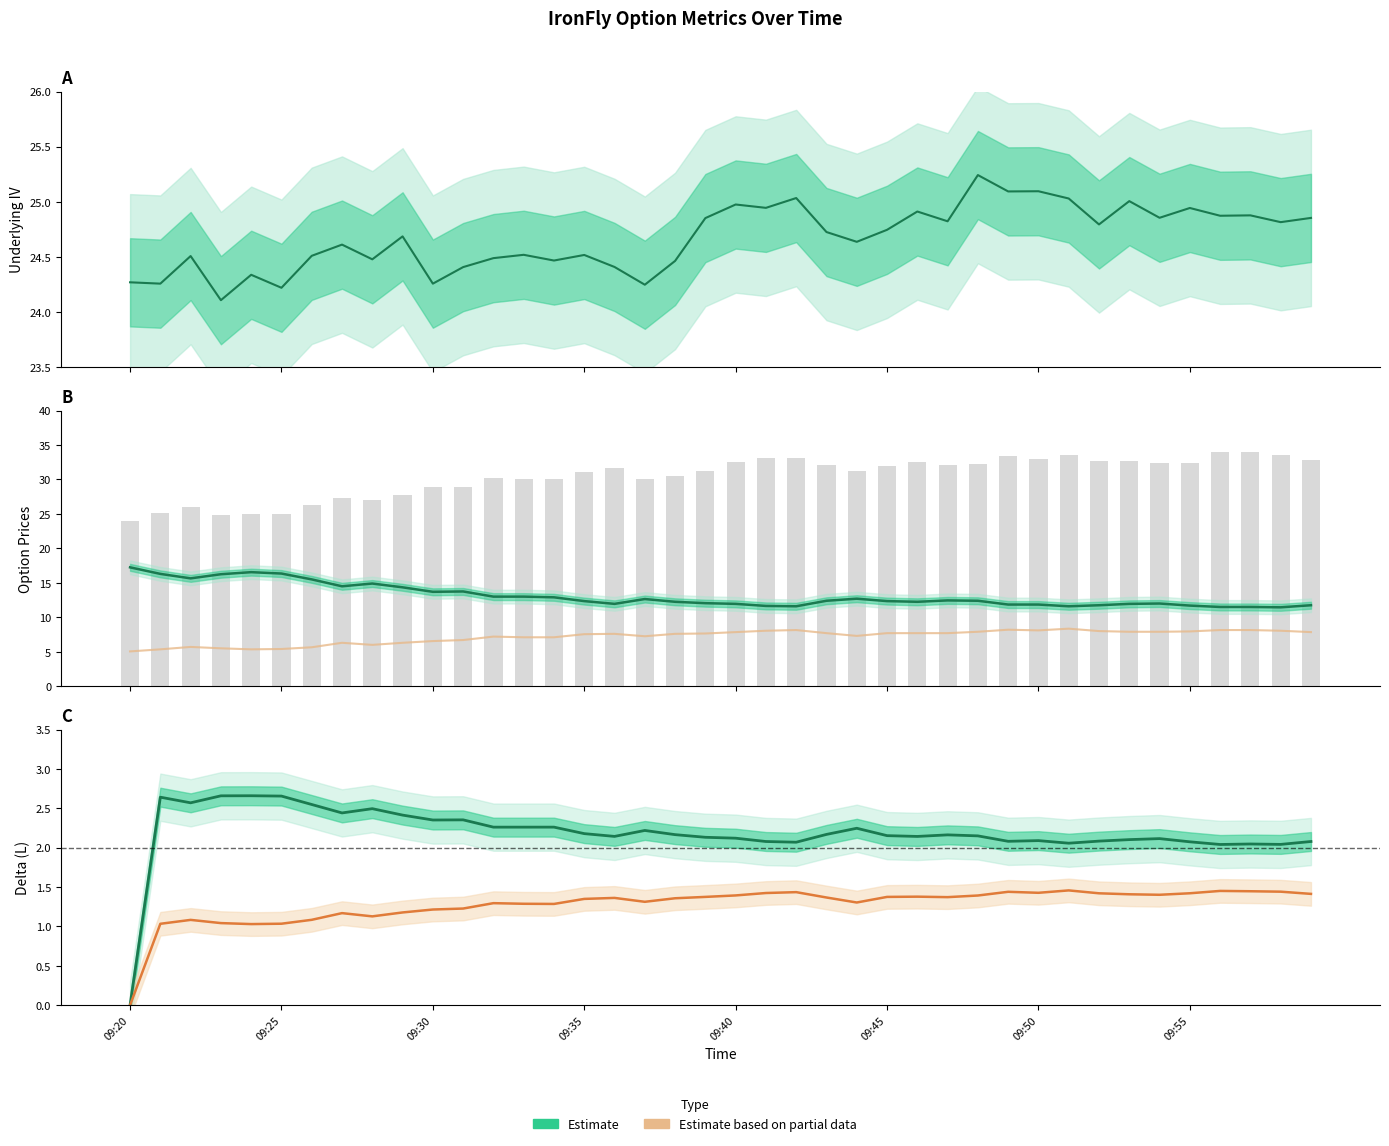

The Put Delta (Leg 4) series shows 1.4 at 34. True or false?

True